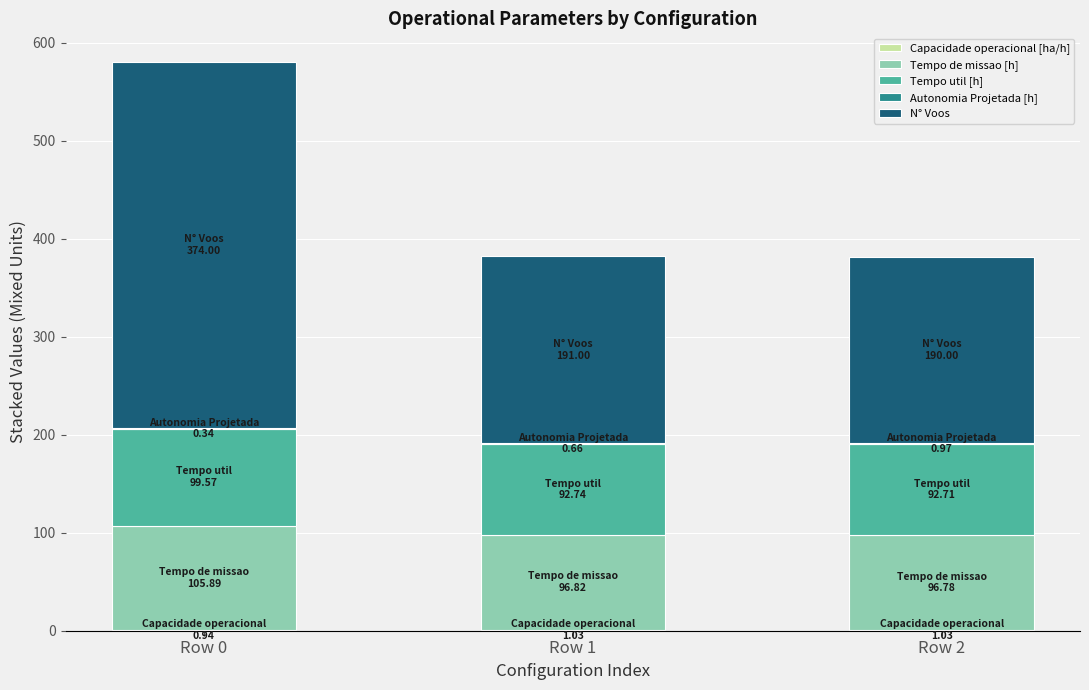

At which category is the sum across all series the highest?

Row 0